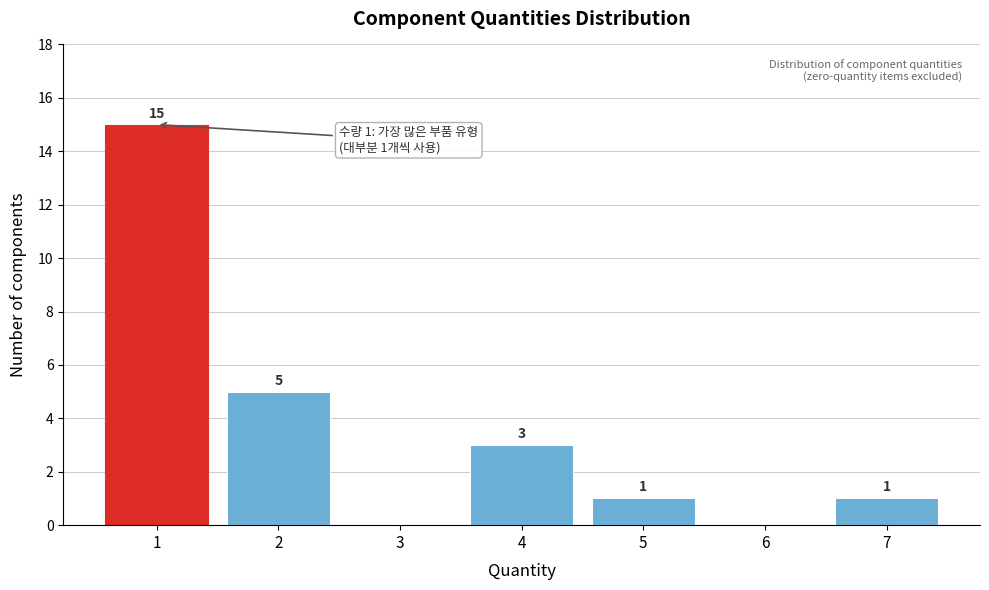

Reading left to right, extract all data points from this chart.

1=15	2=5	3=0	4=3	5=1	6=0	7=1